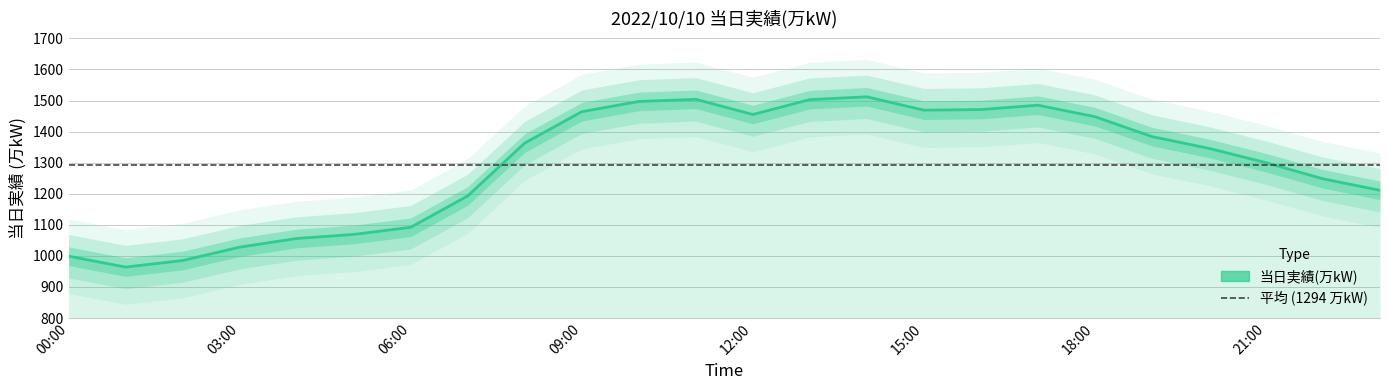

How many points are lower than both their immediate neighbors (excluding endpoints)?

3